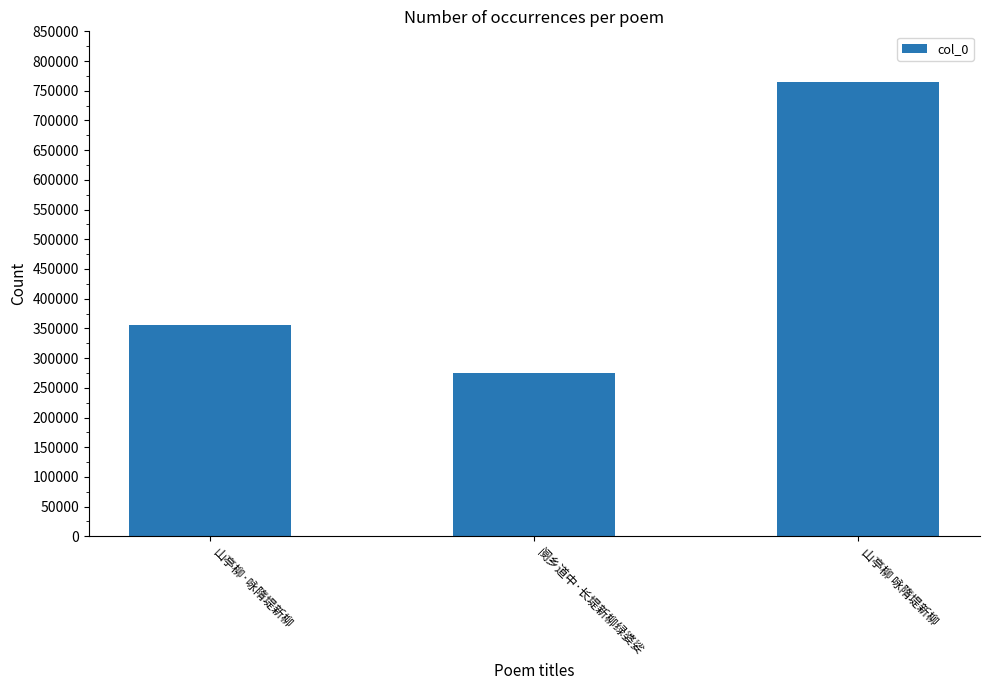

Does the chart contain stacked bars?

No